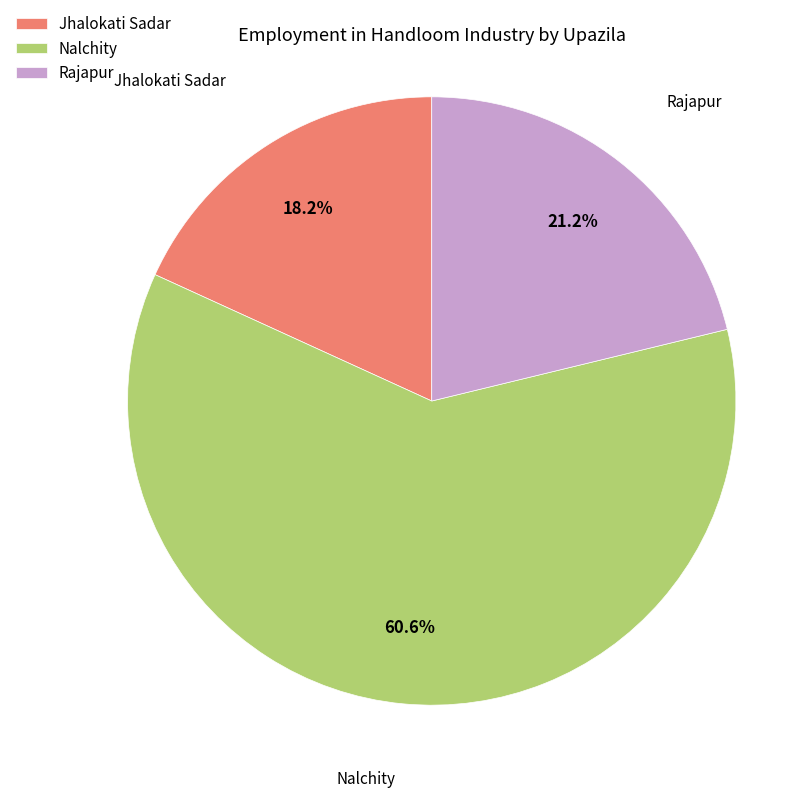

Rank the categories by value from highest to lowest.

Nalchity, Rajapur, Jhalokati Sadar